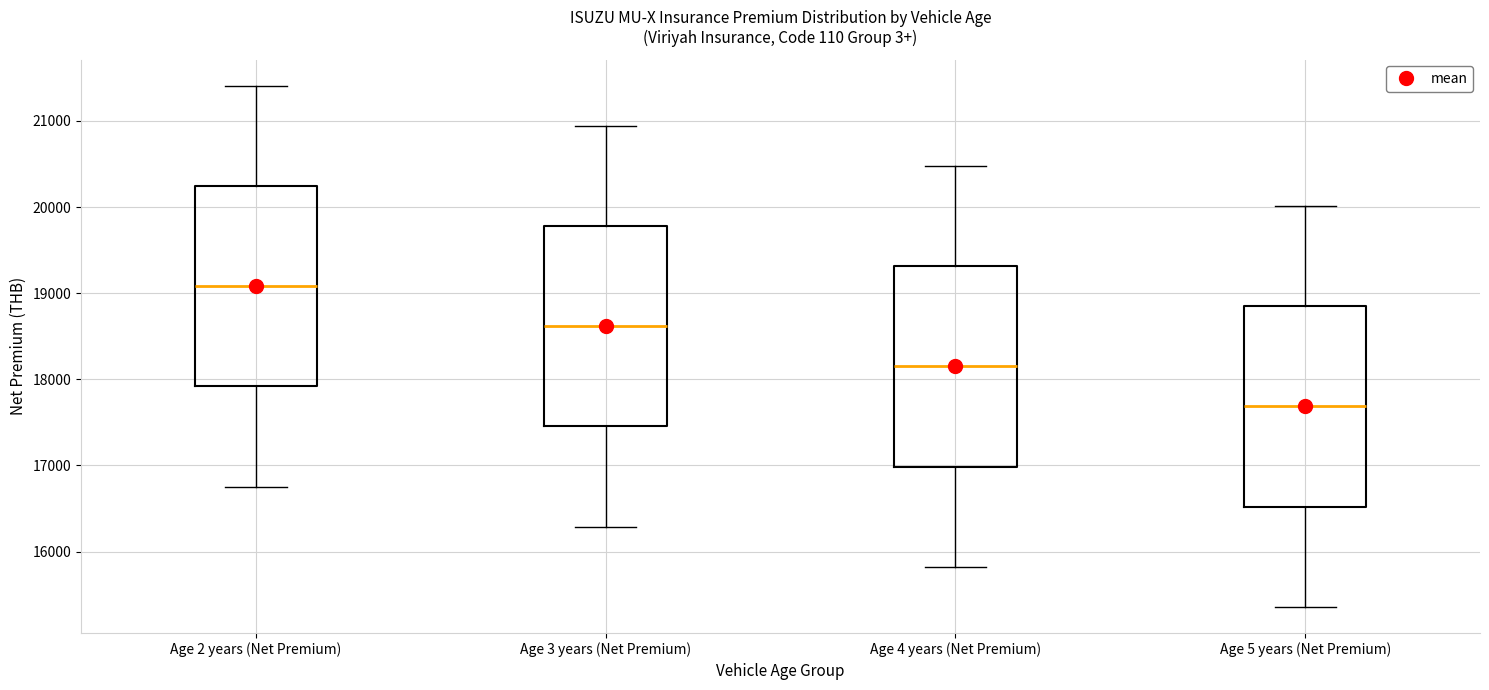

Where does the lower whisker of the box for Age 2 years (Net Premium) end on the y-axis? The values are not printed on the chart, so give them approximately, as read against the axis.

16800